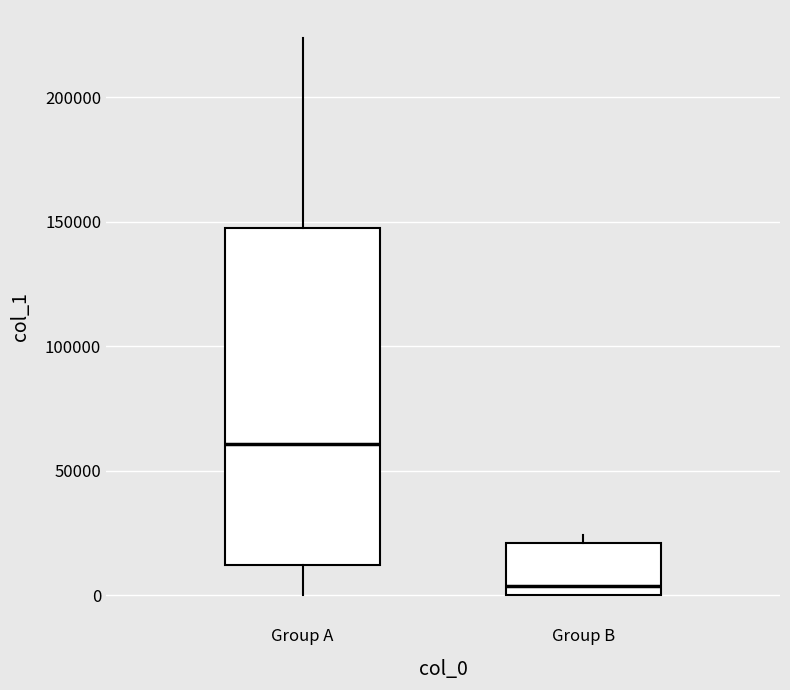

Reading left to right, read every box against the y-axis: the position of its median line, the range the box covers, and the ends of its whiskers. The values are not printed on the chart, so give them approximately, as read against the axis.

Group A: median 60000, box 10000 to 145000, whiskers 0 to 225000
Group B: median 5000, box 0 to 20000, whiskers 0 to 25000